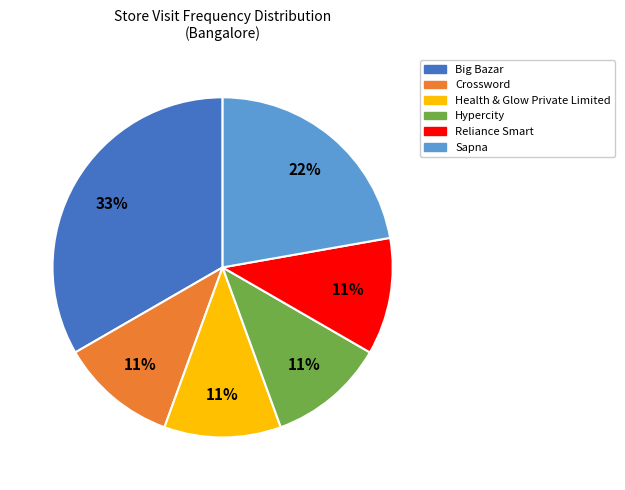

Is there a majority slice in this chart?

No